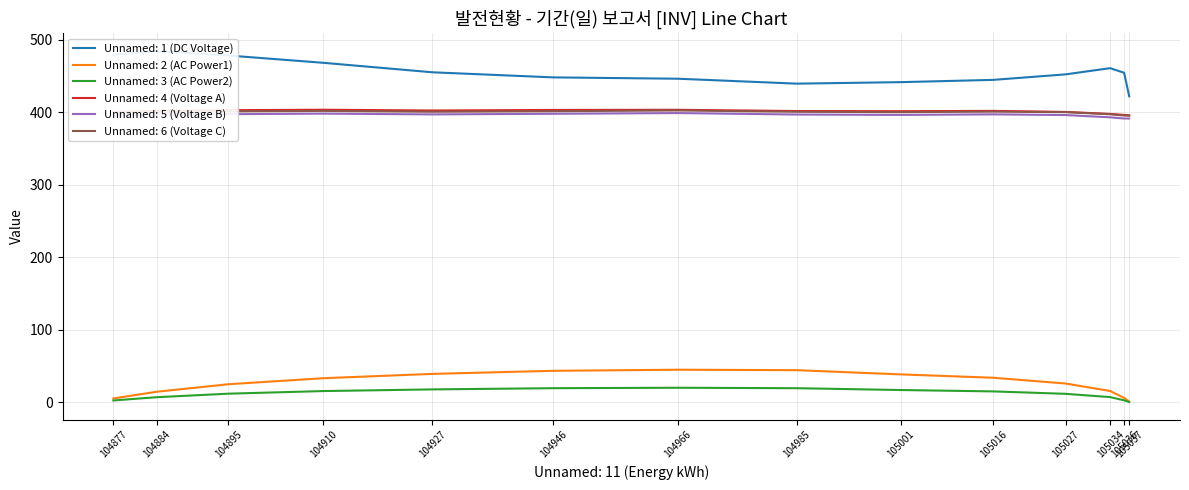

Which series has the widest spread of values?

Unnamed: 1 (DC Voltage)